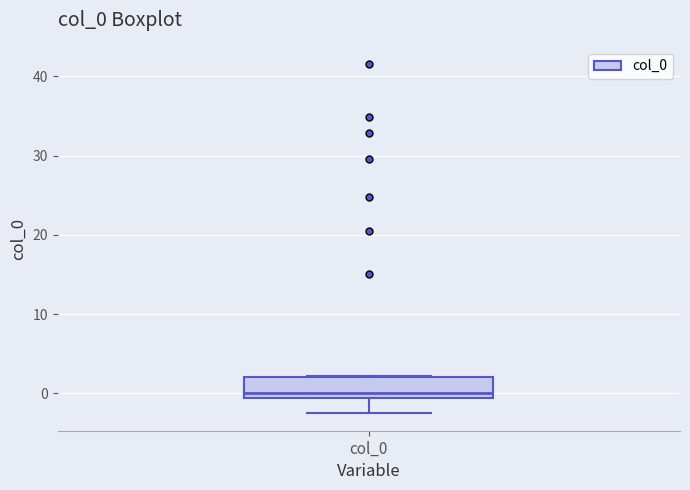

Read this box plot against the y-axis: the position of the median line, the range covered by the box, and the ends of both whiskers. The values are not printed on the chart, so give them approximately, as read against the axis.

median 0, box -1 to 2, whiskers -2 to 2